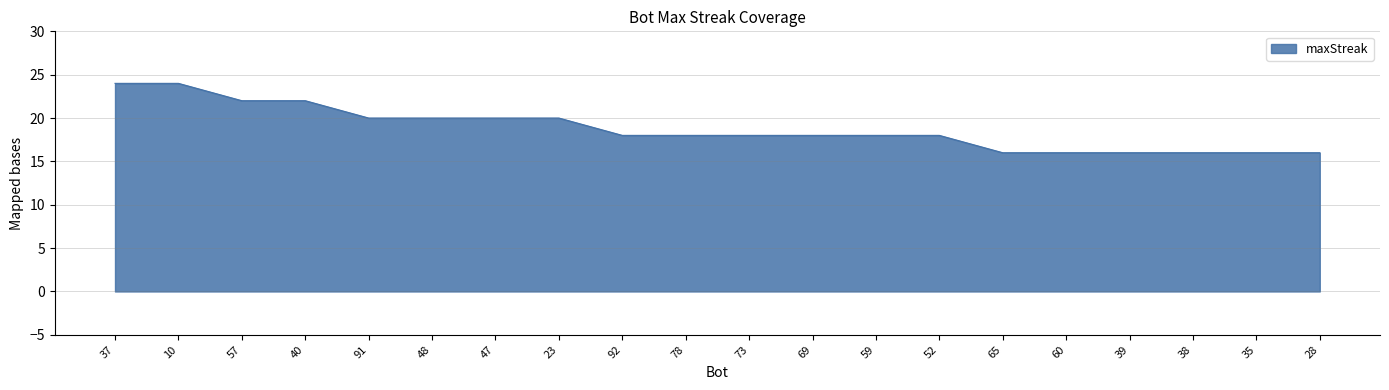

What position from the left is 57?

3